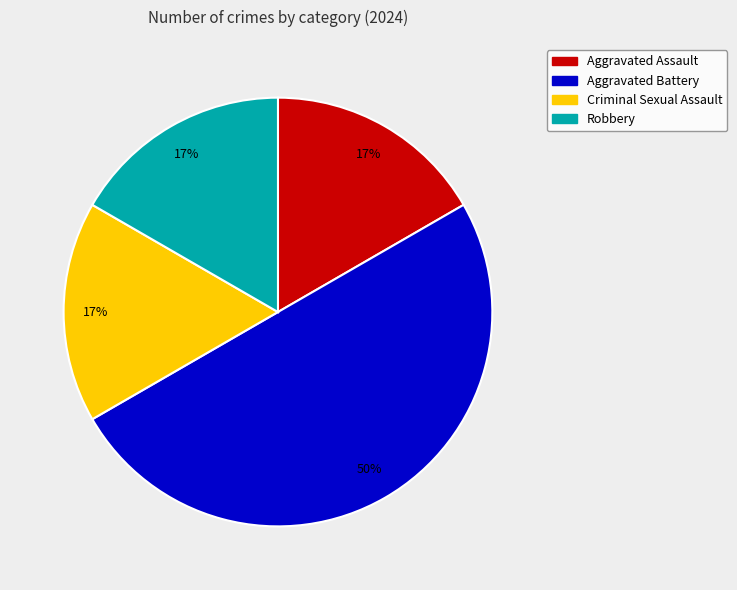

To the nearest percent, what is the difference between the largest and smallest slice percentages?

33%